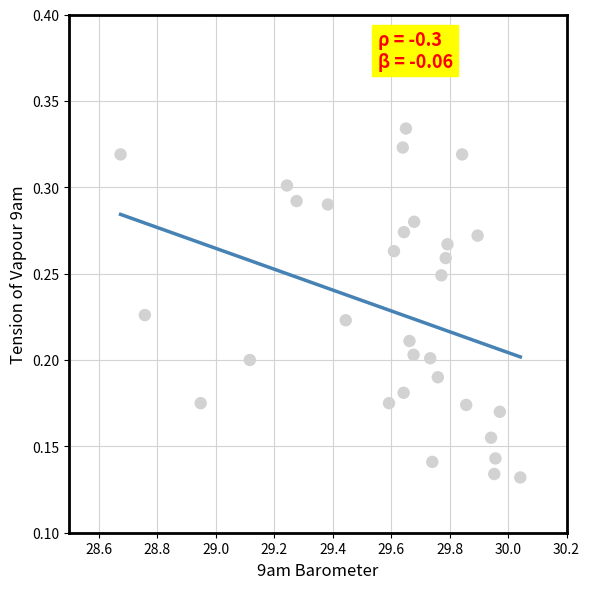

What is the range of X values (max minus min)?

1.4